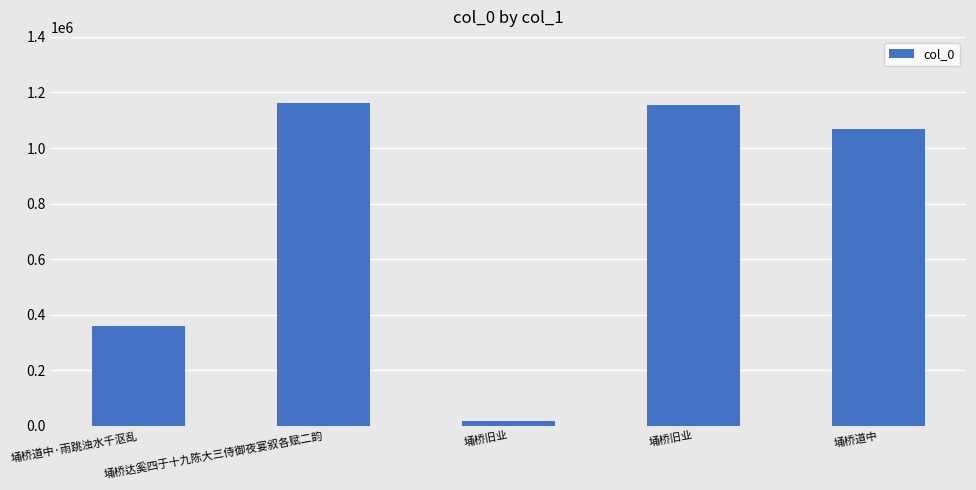

List the labels in order of value, smallest first.

埇桥旧业, 埇桥道中·雨跳浊水千沤乱, 埇桥道中, 埇桥旧业, 埇桥达奚四于十九陈大三侍御夜宴叙各赋二韵